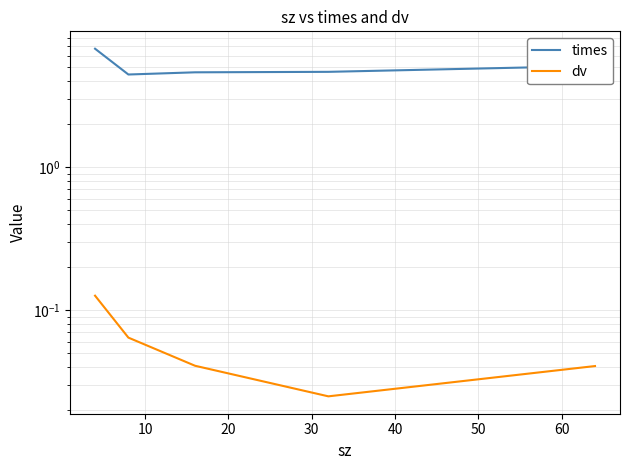

Count the number of data series in this chart.

2